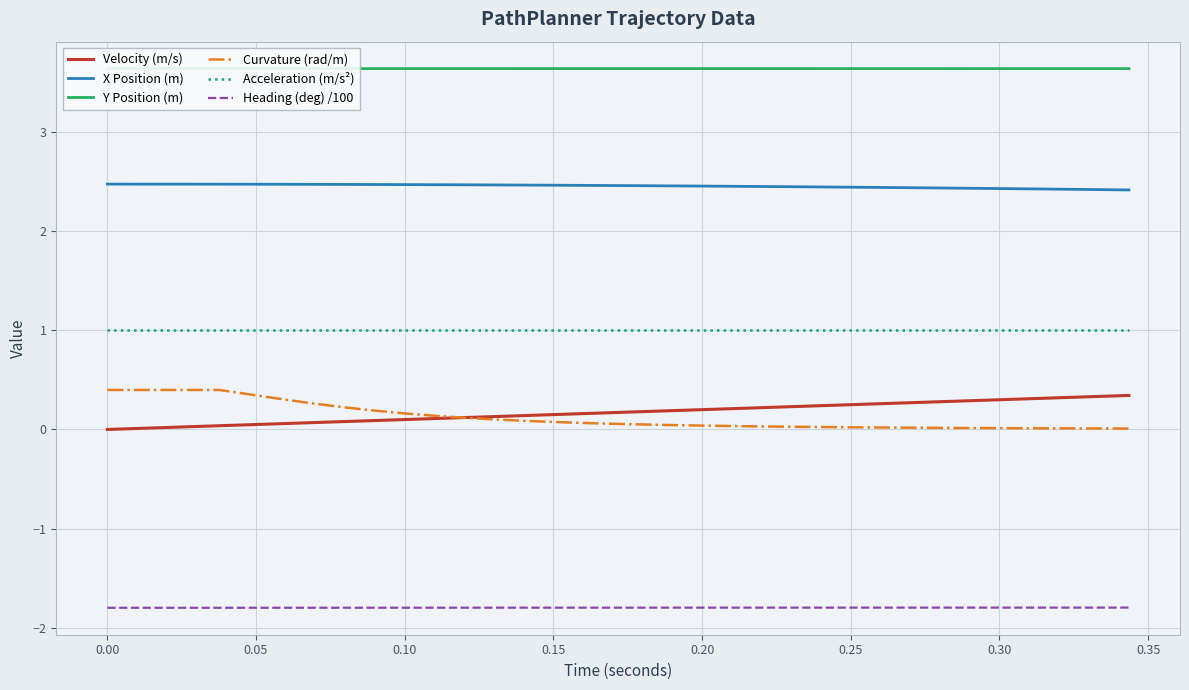

True or false: X Position (m) and Heading (deg) /100 intersect in this chart.

False